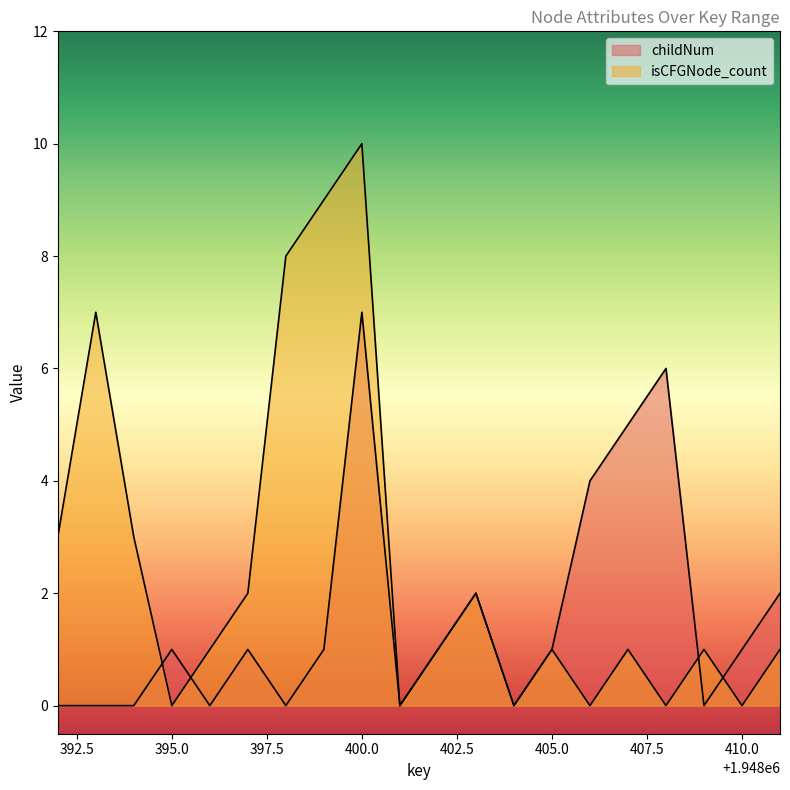

The value of isCFGNode_count at 1948398 is 8. True or false?

True